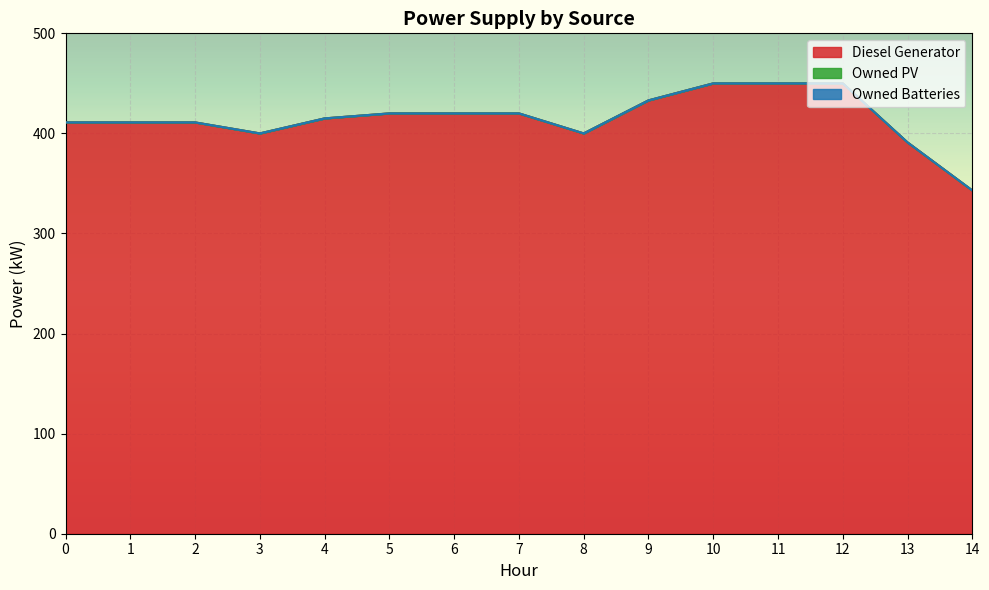

Read the Diesel Generator value at 11, to the nearest 50.

450